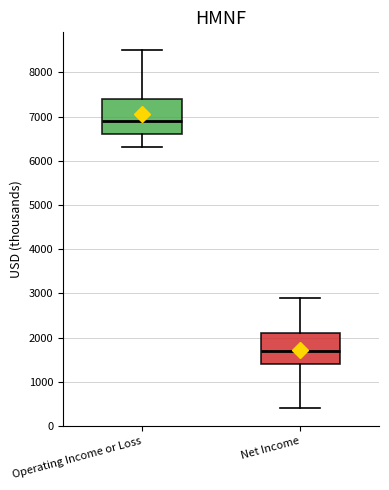

Comparing the boxes themselves (not the whiskers), which one is the tallest?

Operating Income or Loss